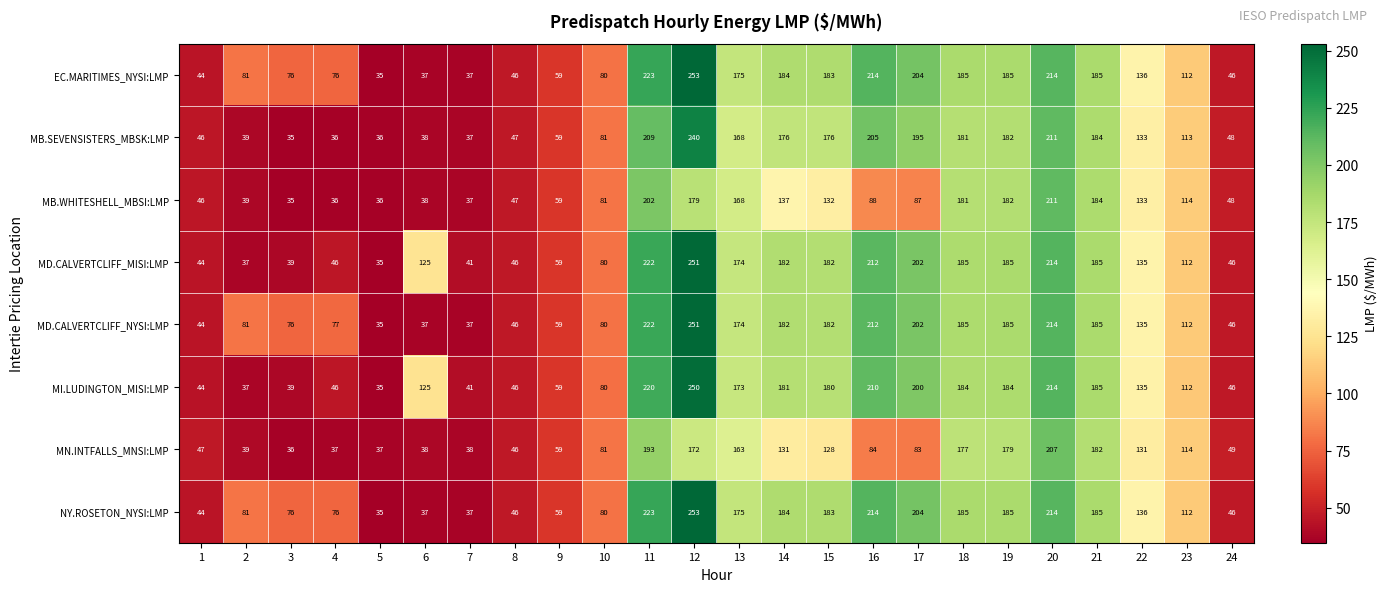

How many distinct data groups are displayed?

8